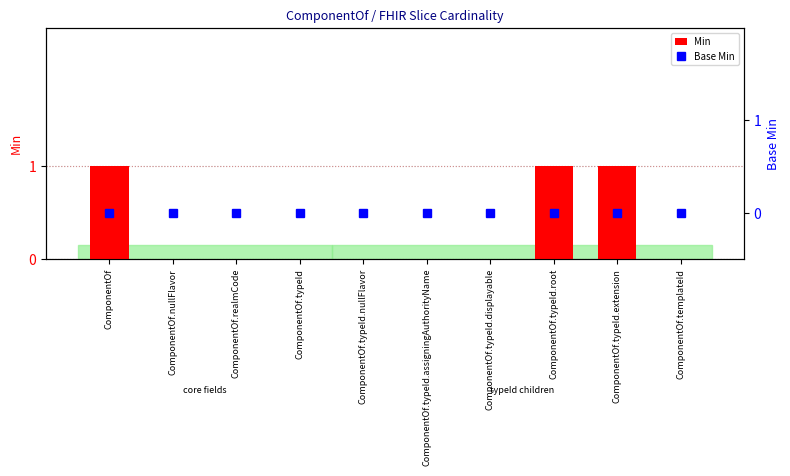

What is the label of the 9th bar from the right?

ComponentOf.nullFlavor